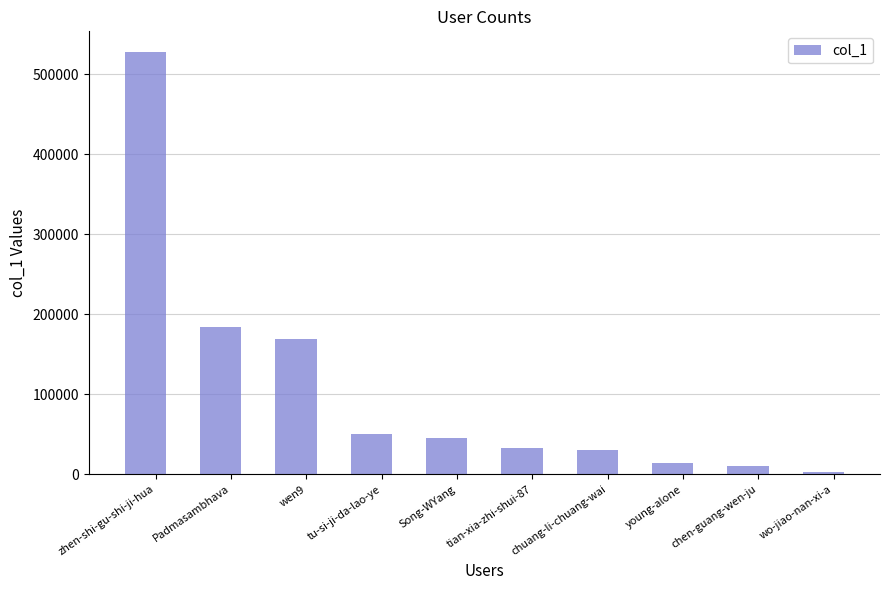

What is the ratio of the value at chuang-li-chuang-wai to the value at chen-guang-wen-ju?

2.9